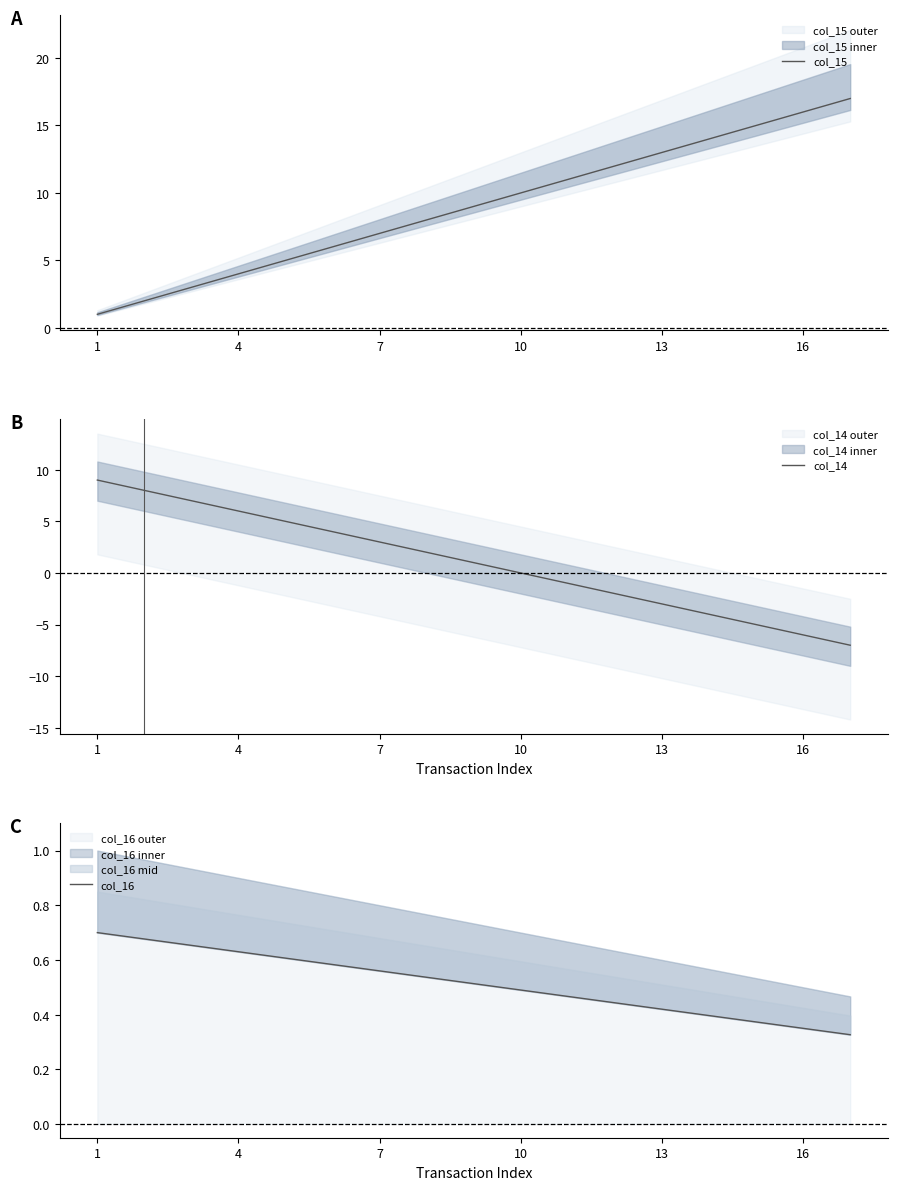

The col_15 series shows 4 at 4. True or false?

True